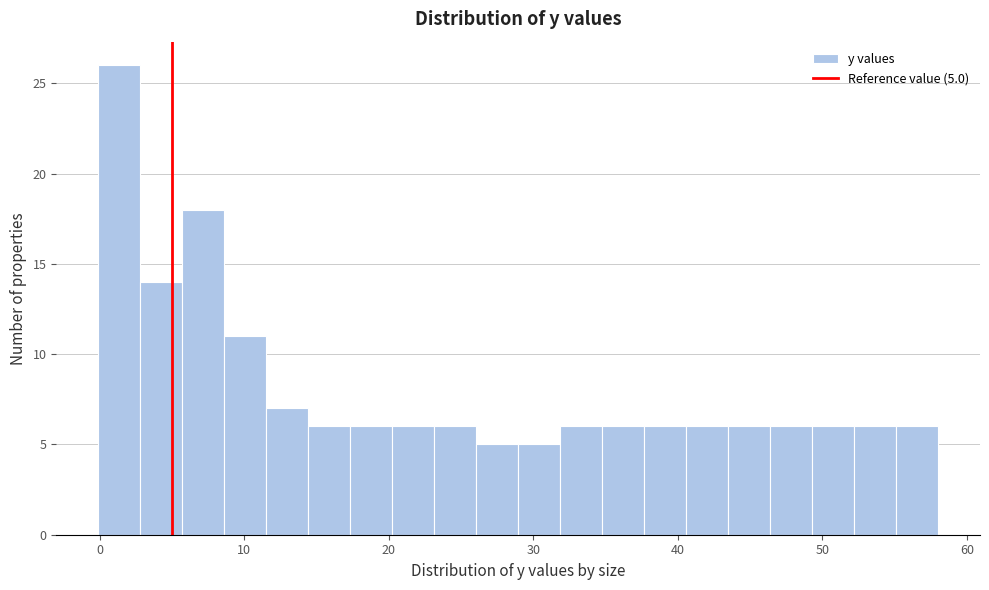

Read against the x-axis, roughly where is the centre of the tallest bar?

1